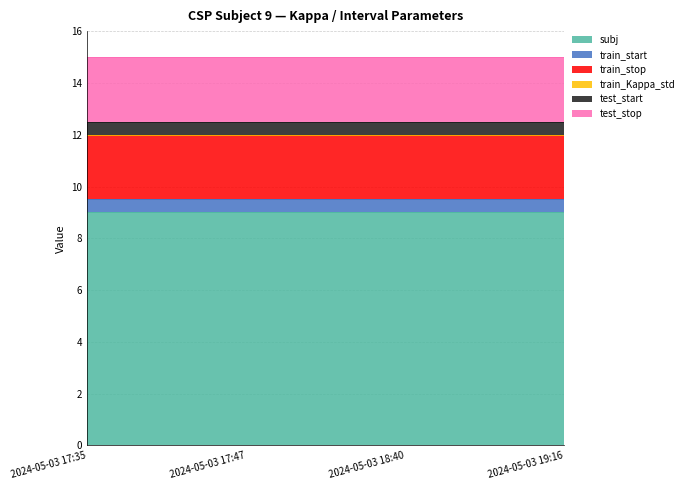

What are all the series names shown in the legend?

subj, train_start, train_stop, train_Kappa_std, test_start, test_stop